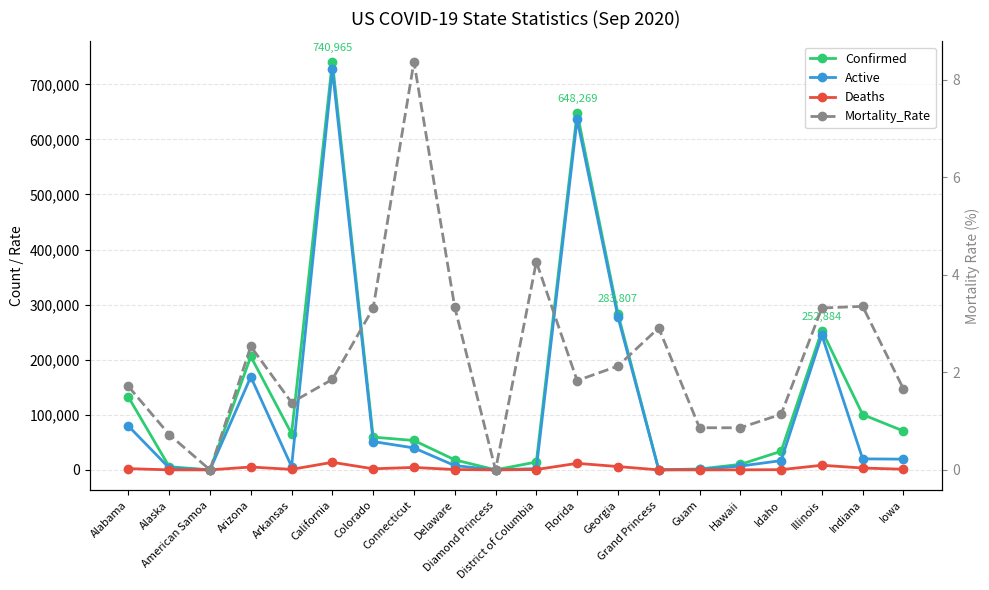

True or false: Deaths has more than 0 interior local peaks.

True